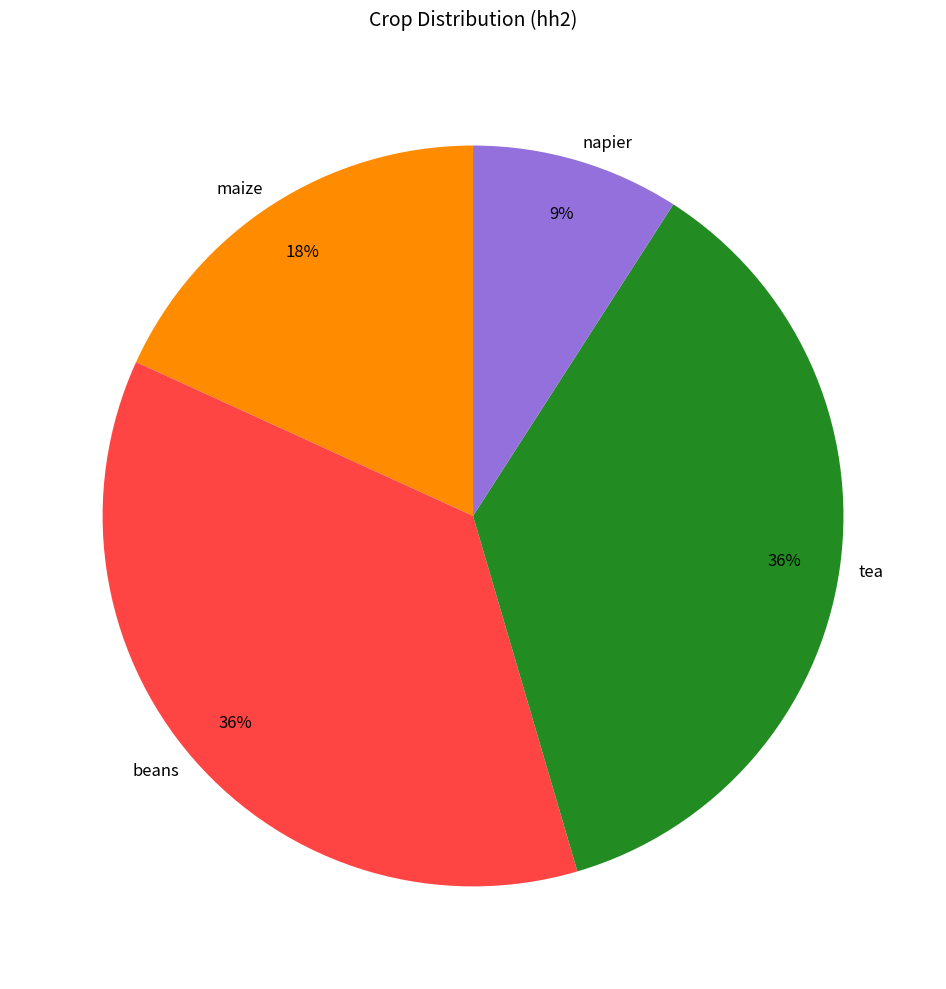

True or false: tea accounts for 36% of the total.

True